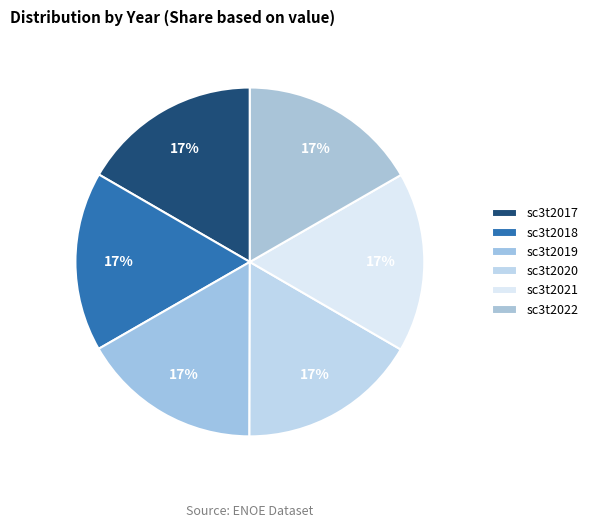

To the nearest percent, what percentage of the pie is sc3t2022?

17%